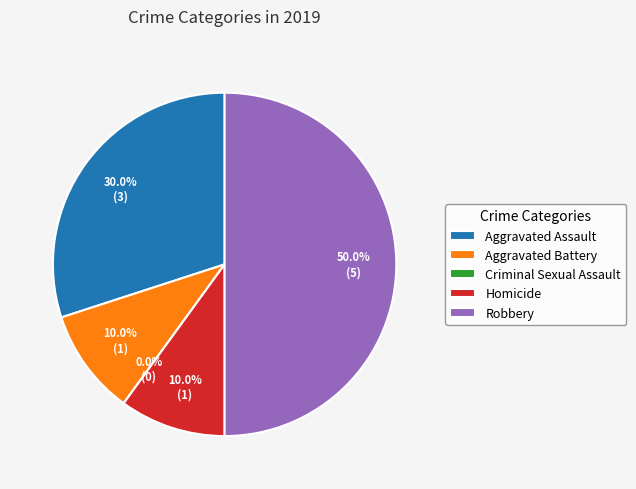

How many slices are in this pie chart?

5